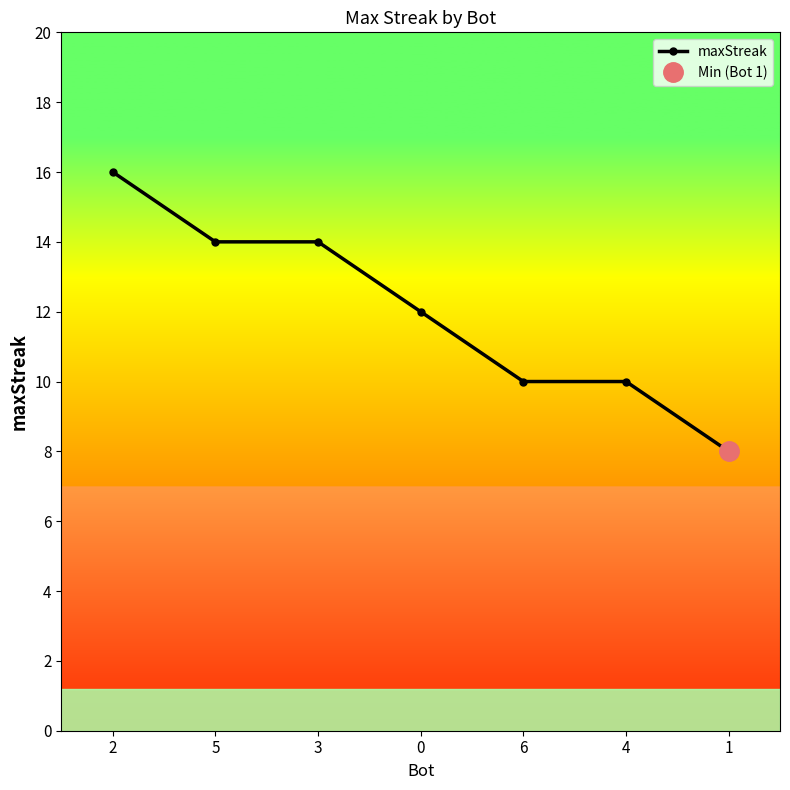

How many series are shown in this chart?

1